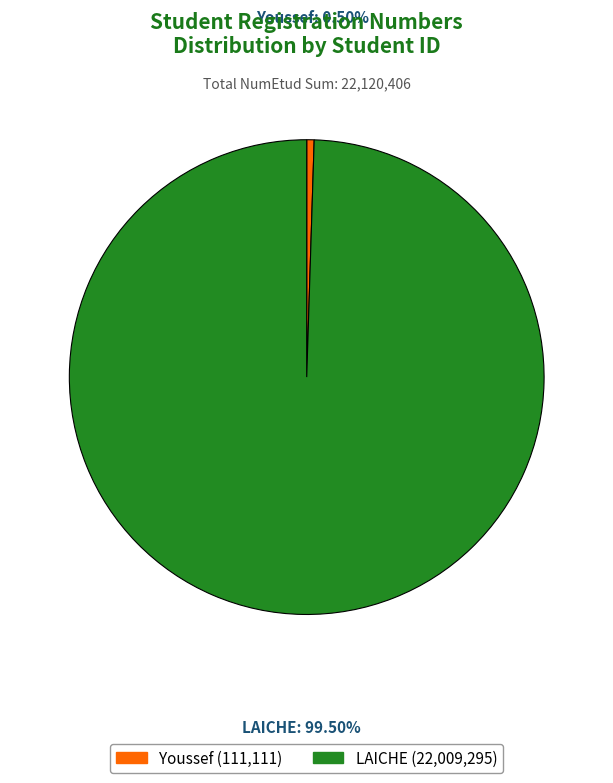

Does any single category account for the majority?

Yes